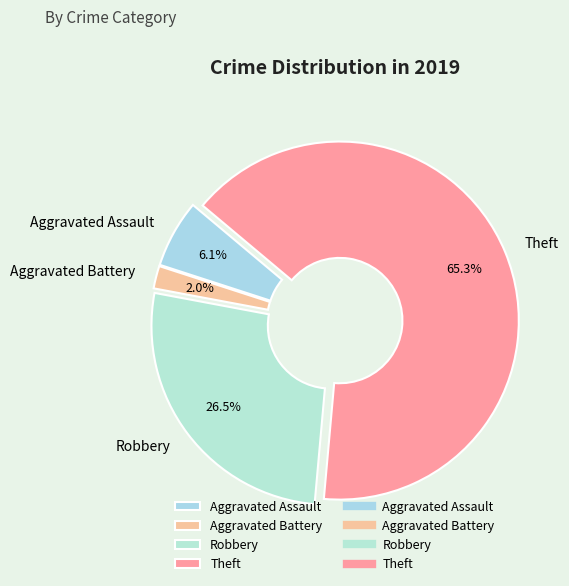

What is the smallest slice in the pie chart?

Aggravated Battery